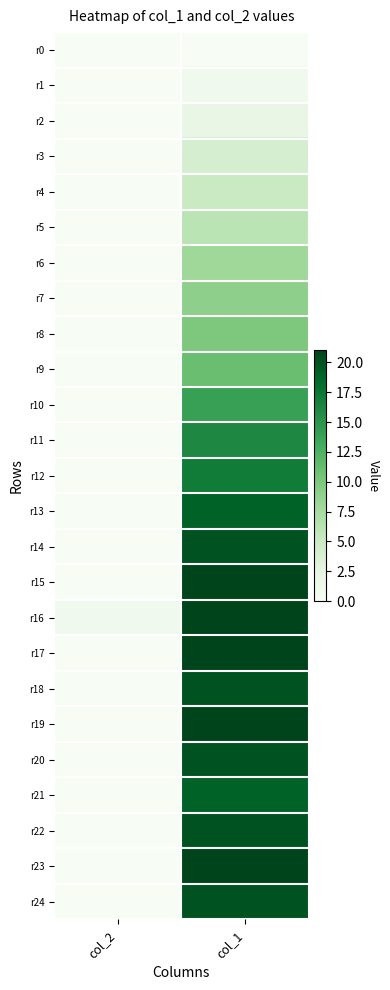

At how many categories does at least one series exceed 7?

1